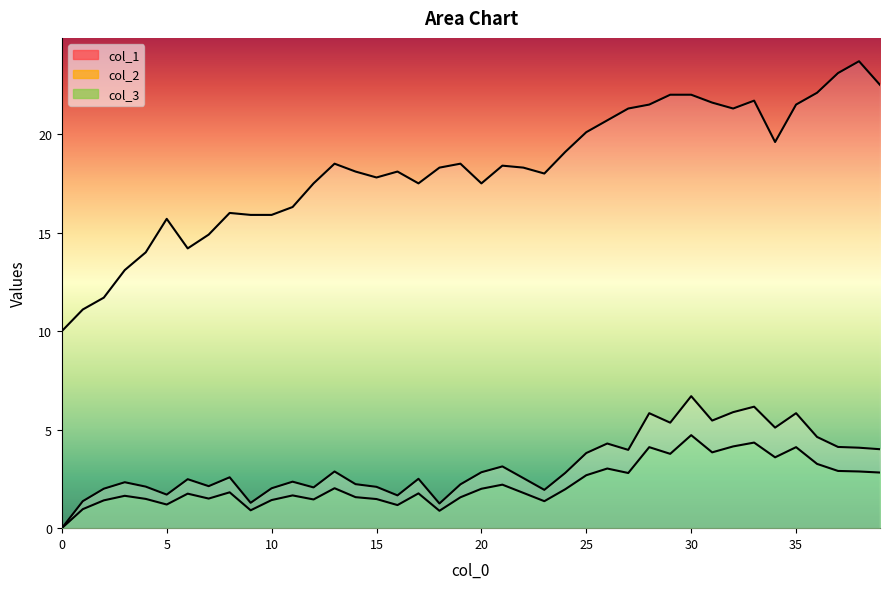

Rank the series at 27 from lowest to highest value.

col_3, col_2, col_1